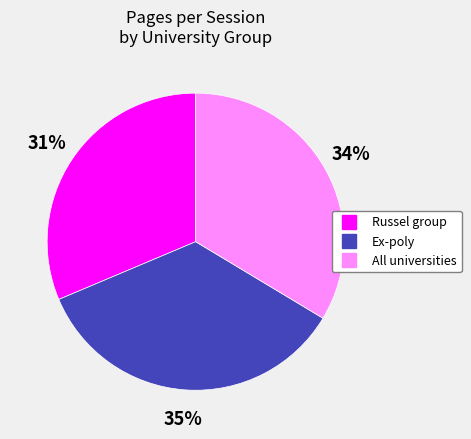

How many segments does this pie chart have?

3